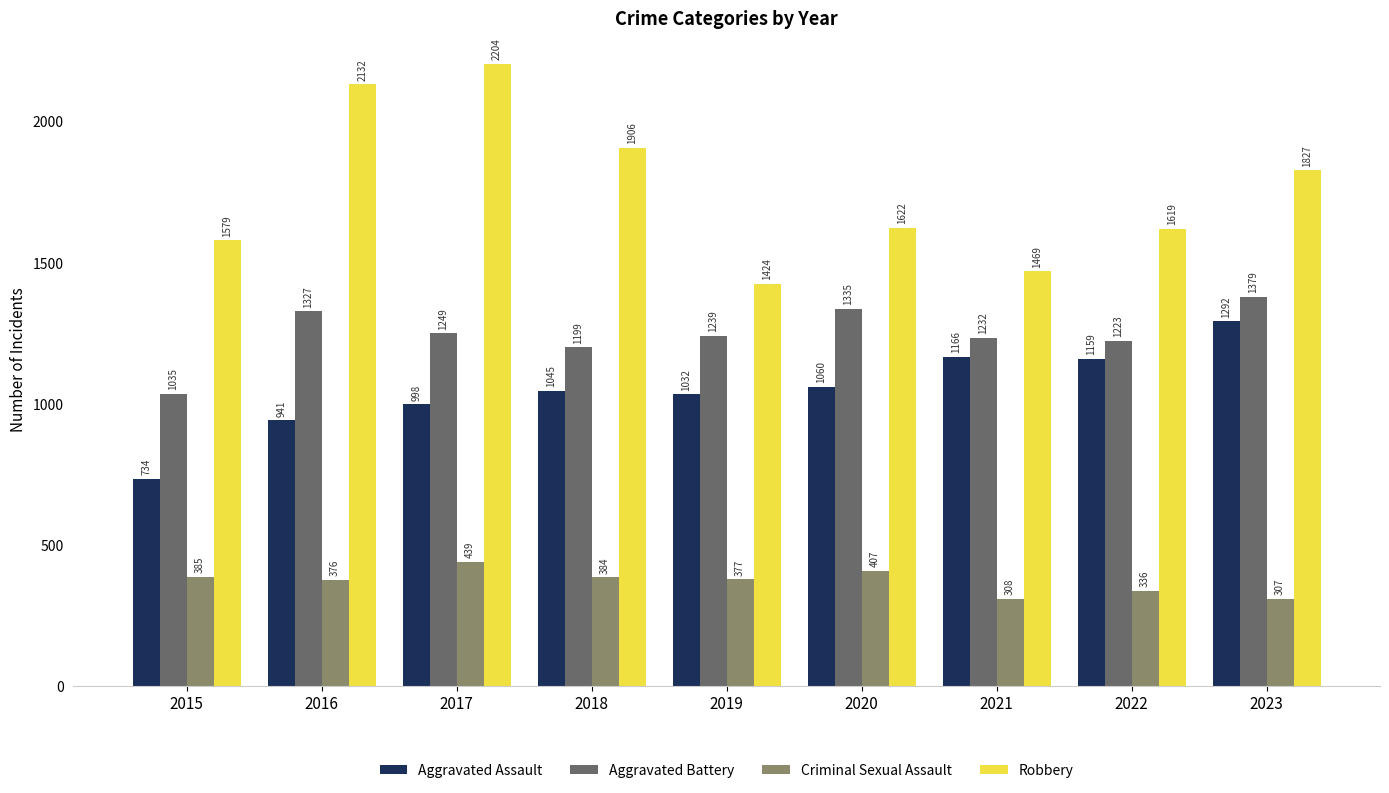

Reading left to right, extract all data points from this chart.

Aggravated Assault: 734	941	998	1045	1032	1060	1166	1159	1292
Aggravated Battery: 1035	1327	1249	1199	1239	1335	1232	1223	1379
Criminal Sexual Assault: 385	376	439	384	377	407	308	336	307
Robbery: 1579	2132	2204	1906	1424	1622	1469	1619	1827